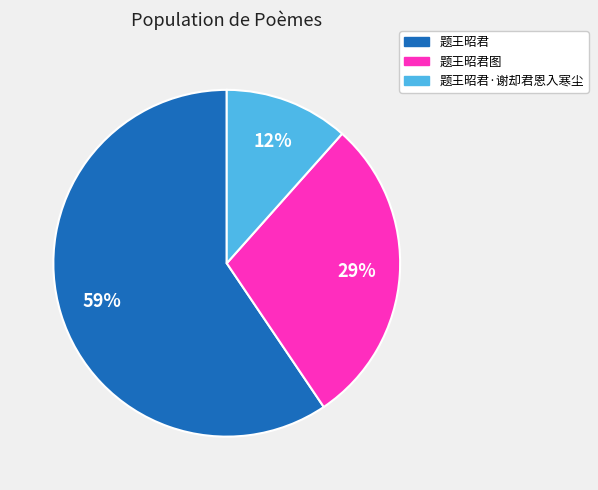

The 题王昭君图 slice represents 29% of the pie. True or false?

True